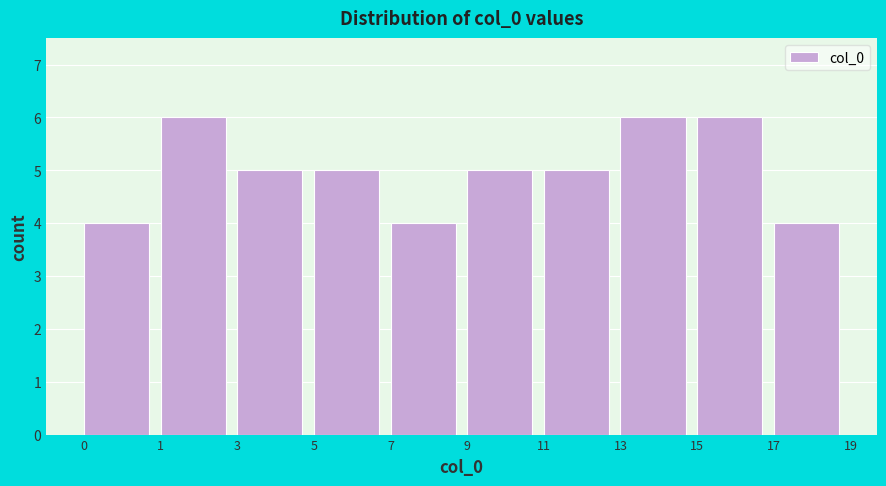

Reading left to right, what are all the values shown in this chart?

0=4	1=6	3=5	5=5	7=4	9=5	11=5	13=6	15=6	17=4